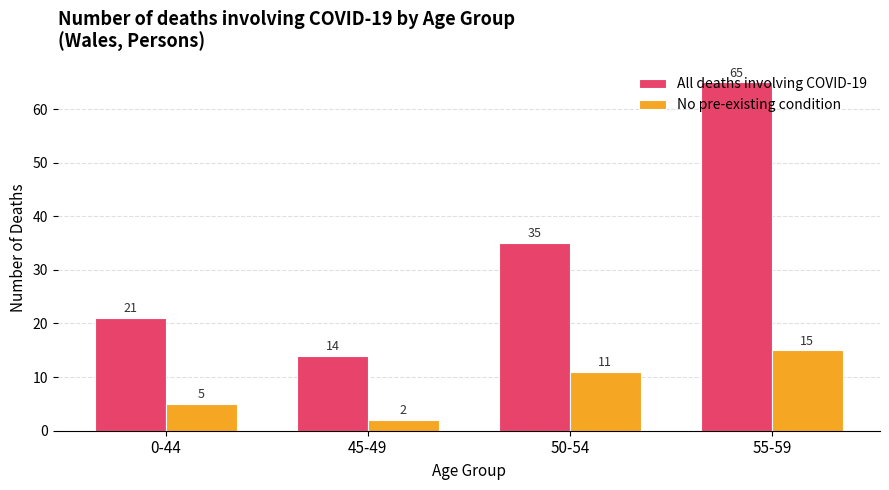

The No pre-existing condition series shows 6 at 50-54. True or false?

False